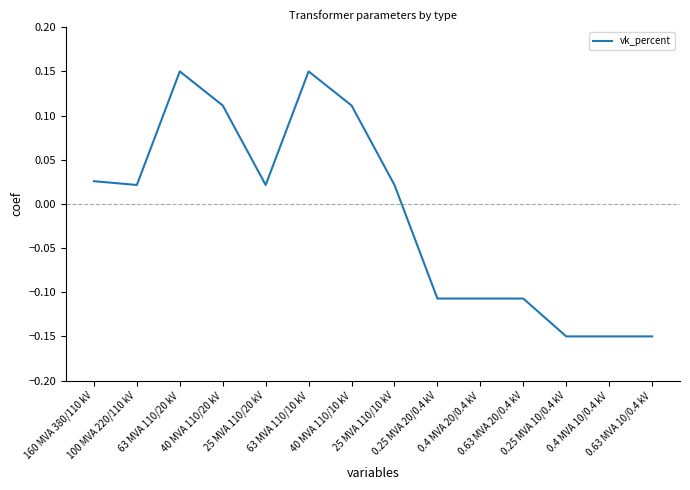

What is the difference between the maximum and minimum values?

0.3